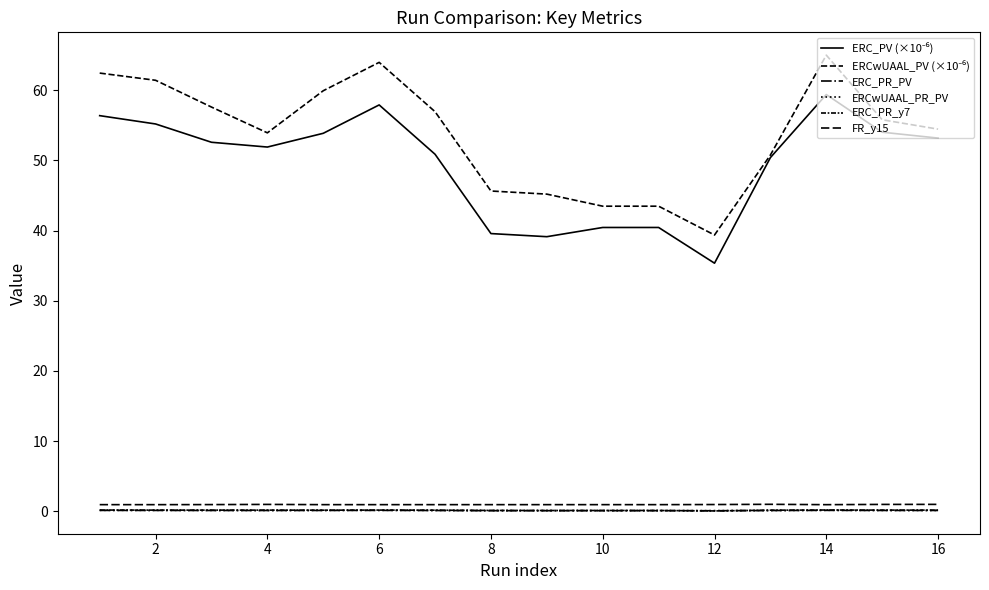

How many lines are shown in the chart?

6